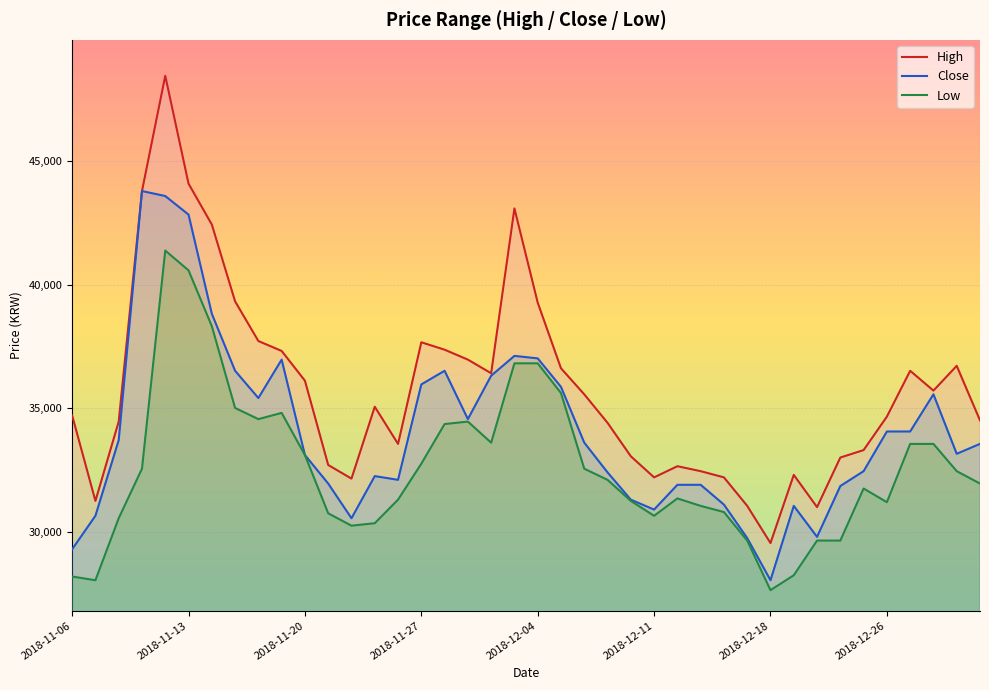

What is the maximum value for Close?

43787